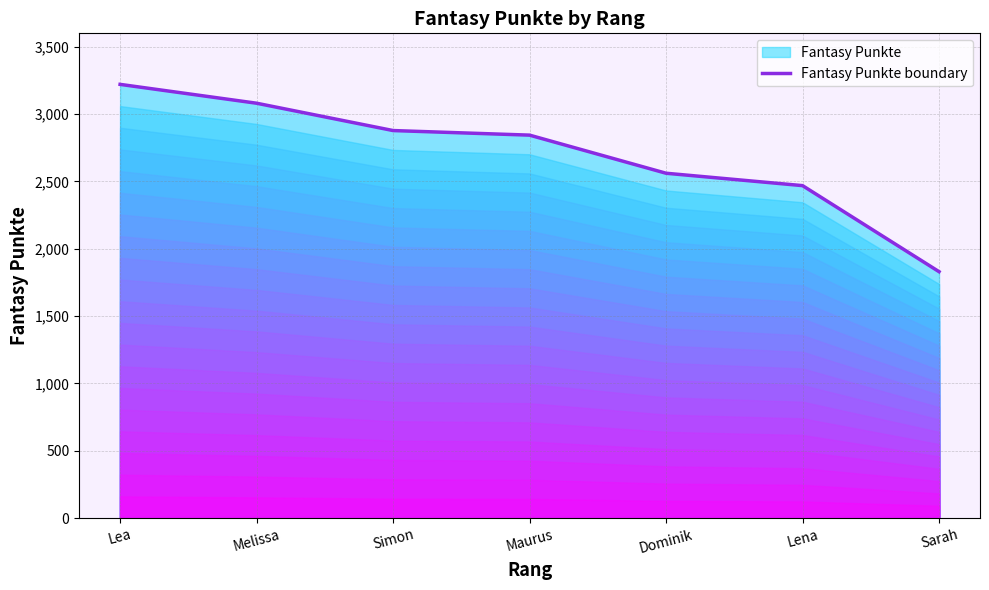

Does the chart display data point markers on the line(s)?

No